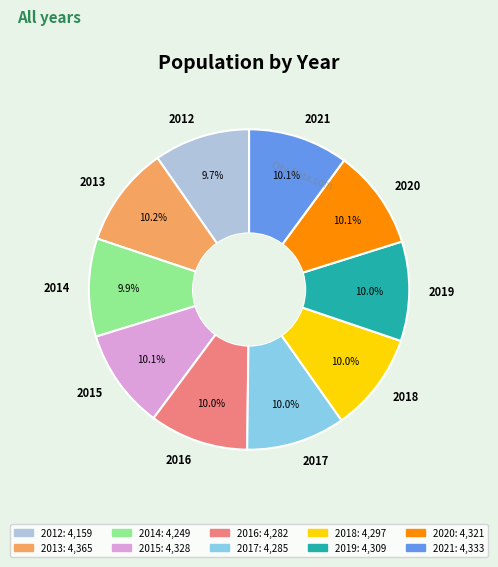

Is there any slice that represents more than half of the pie?

No